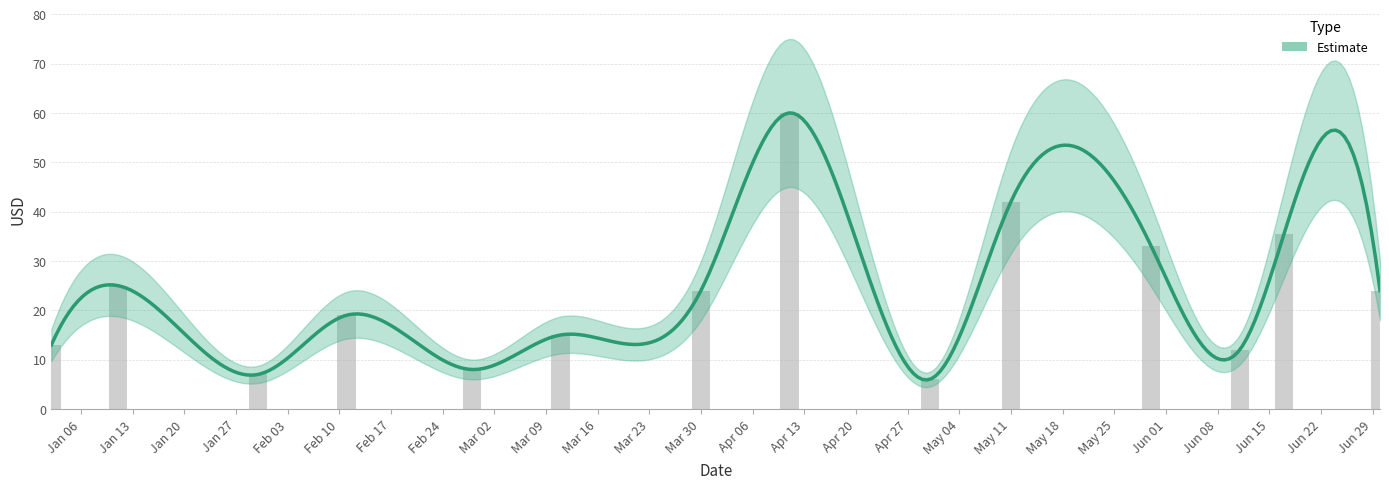

What is the approximate value at 2020-02-11?

19.0